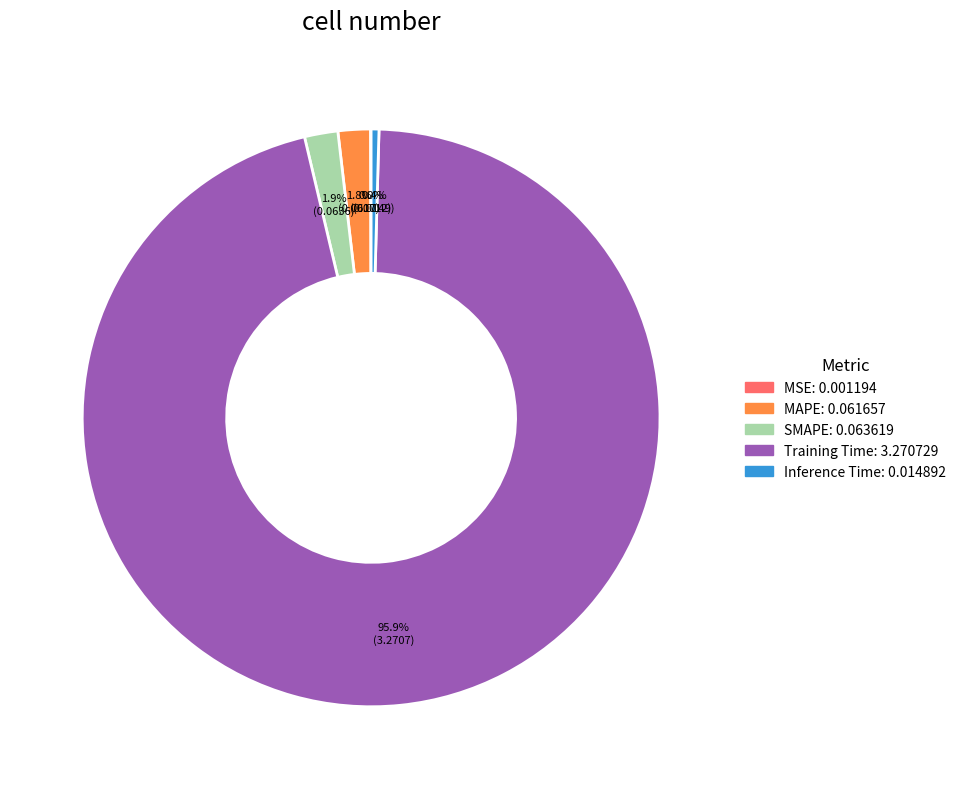

Which slice is the largest?

Training Time